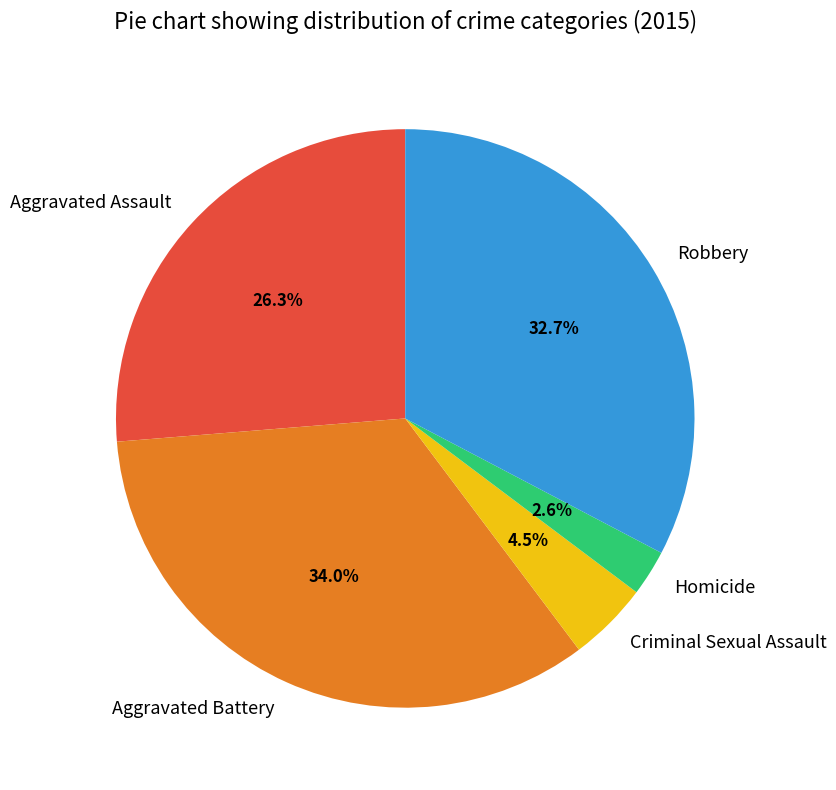

Does Criminal Sexual Assault represent more than half of the total?

No